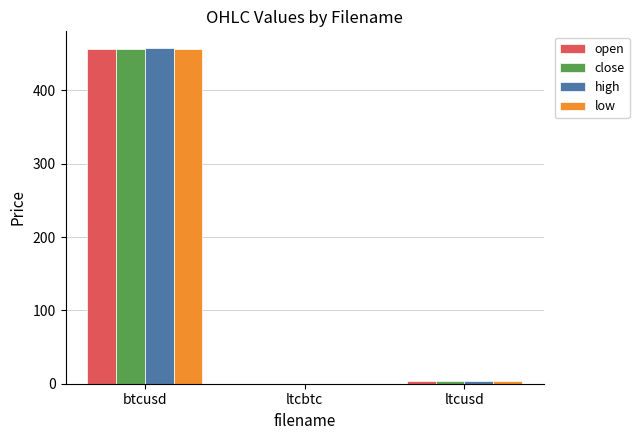

Are the bars horizontal?

No